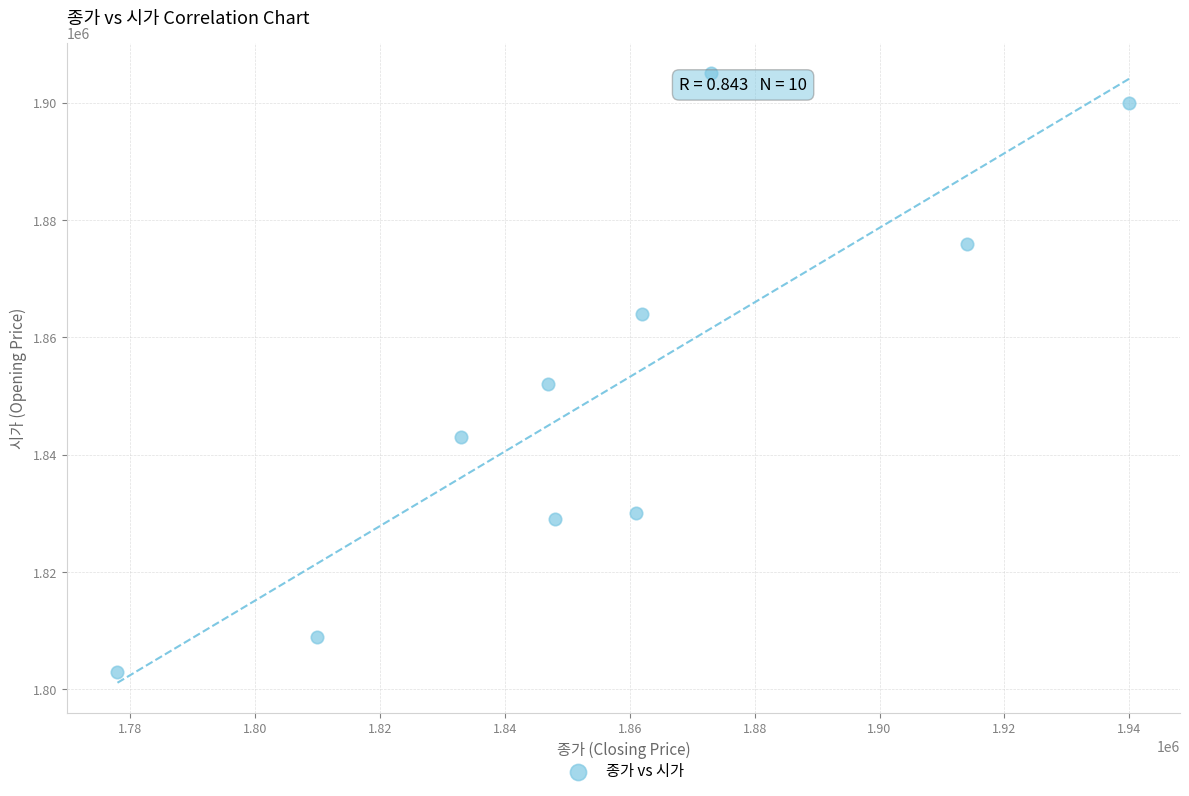

What Y value in the scatter plot is closest to 1854000?

1852000